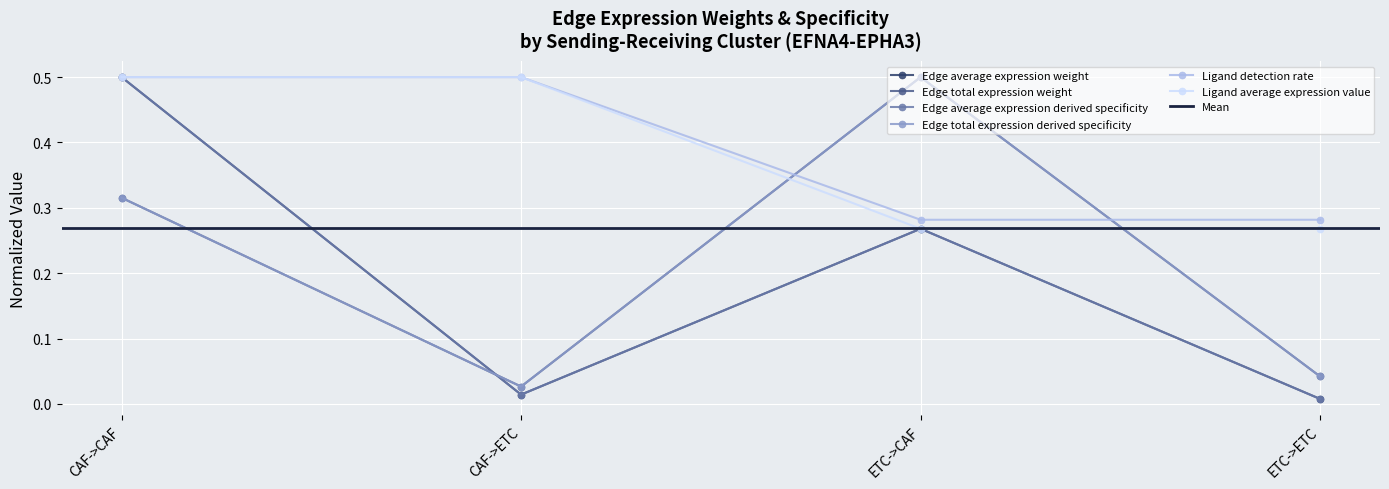

List the labels in order of Ligand average expression value value, smallest first.

ETC->CAF, ETC->ETC, CAF->CAF, CAF->ETC